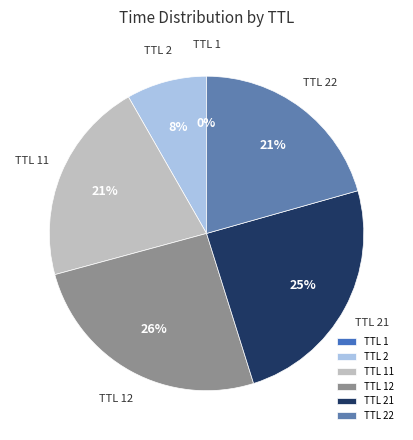

To the nearest percent, what is the difference between the largest and smallest slice percentages?

26%